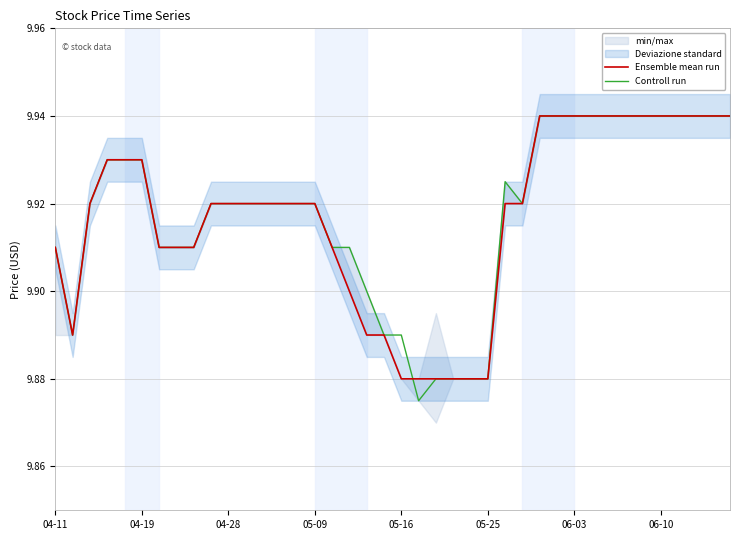

What is the approximate value of Ensemble mean run at 05-25?

9.9